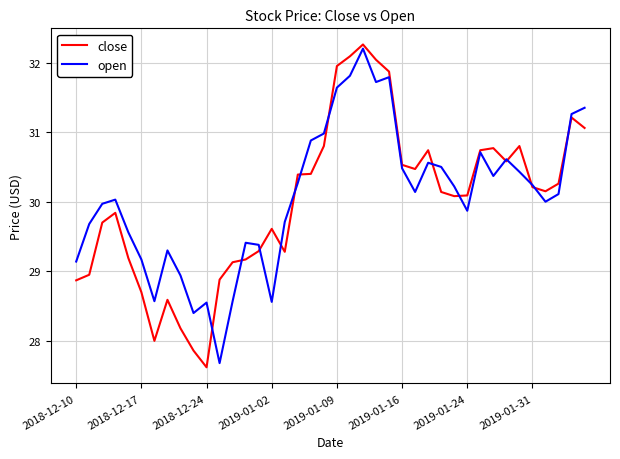

What is the highest value of the open series?

32.2